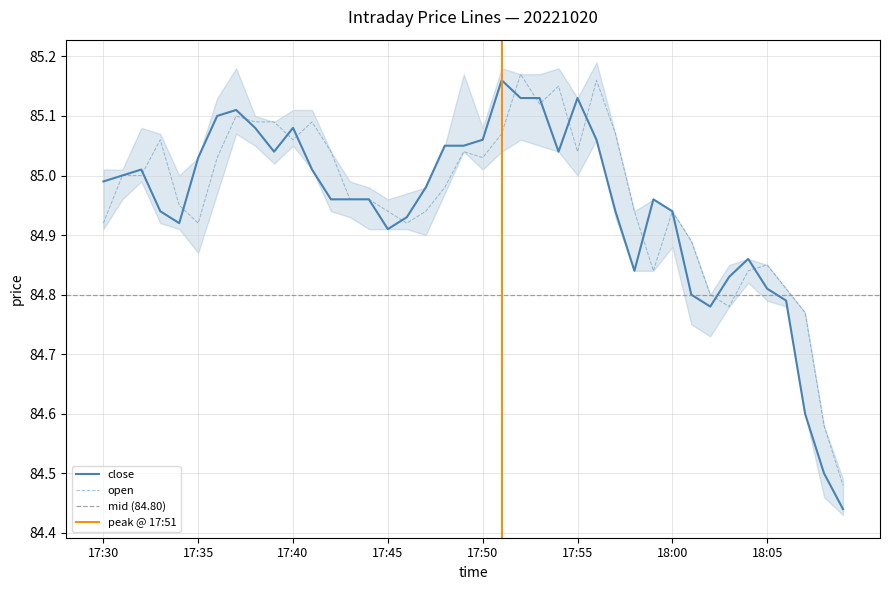

The value of close at 18:00 is 84.9. True or false?

True